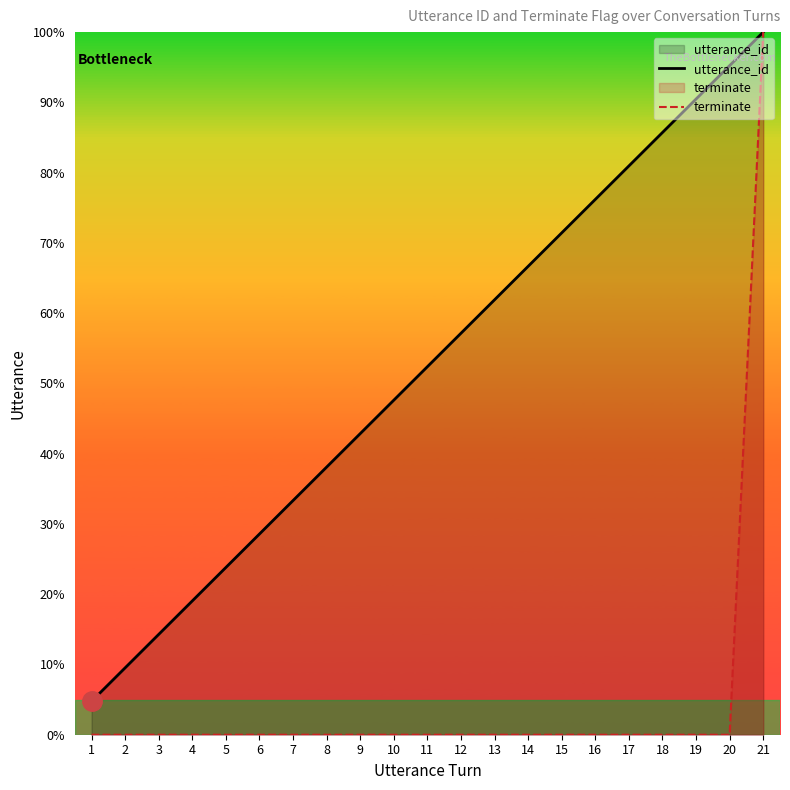

Reading right to left, transcribe all the data shown in this chart.

utterance_id: 100.0	95.2	90.5	85.7	81.0	76.2	71.4	66.7	61.9	57.1	52.4	47.6	42.9	38.1	33.3	28.6	23.8	19.0	14.3	9.5	4.8
terminate: 100.0	0.0	0.0	0.0	0.0	0.0	0.0	0.0	0.0	0.0	0.0	0.0	0.0	0.0	0.0	0.0	0.0	0.0	0.0	0.0	0.0